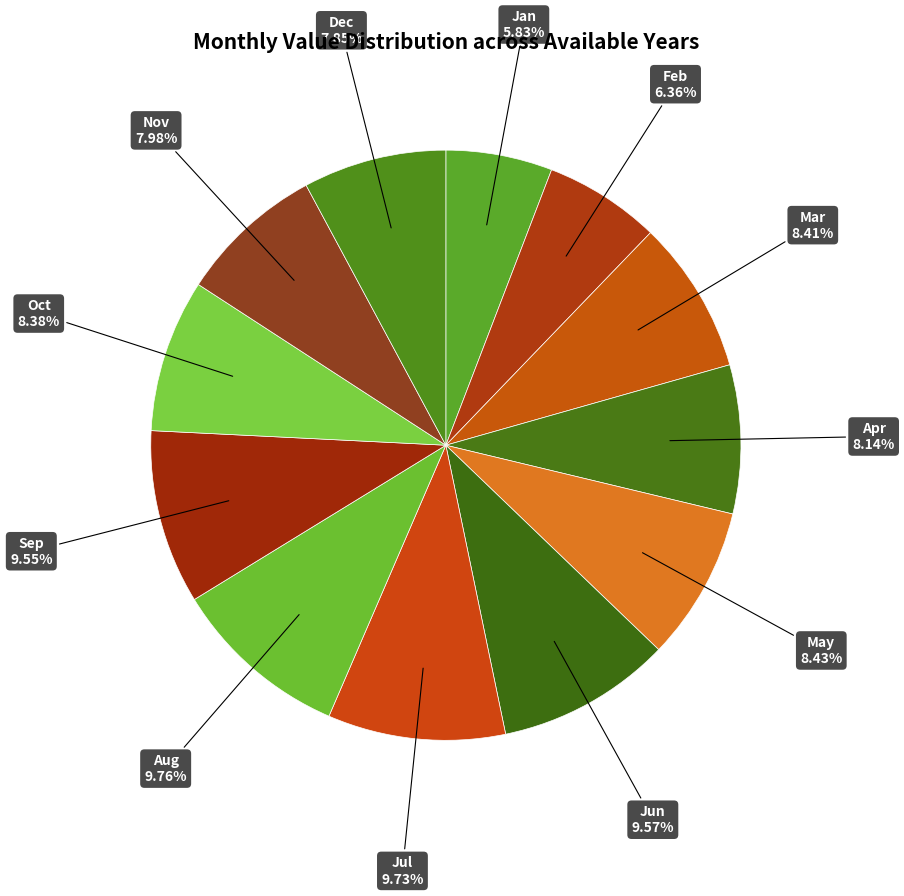

Is it true that Apr is 1% of the pie?

False